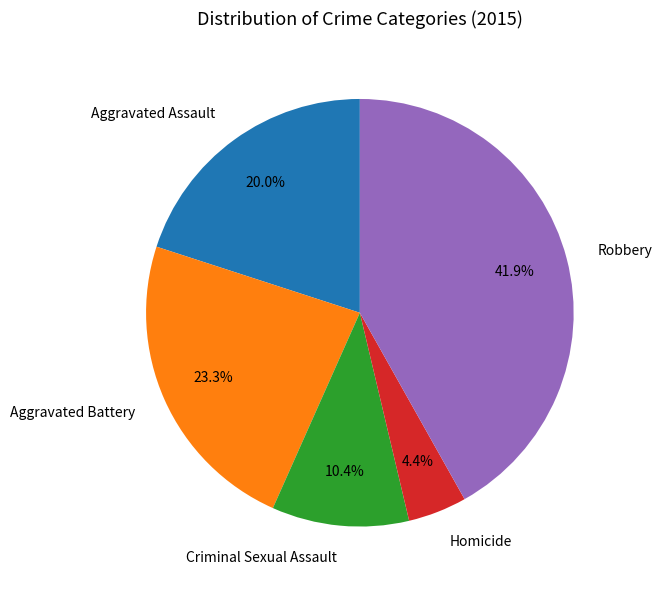

How many segments does this pie chart have?

5